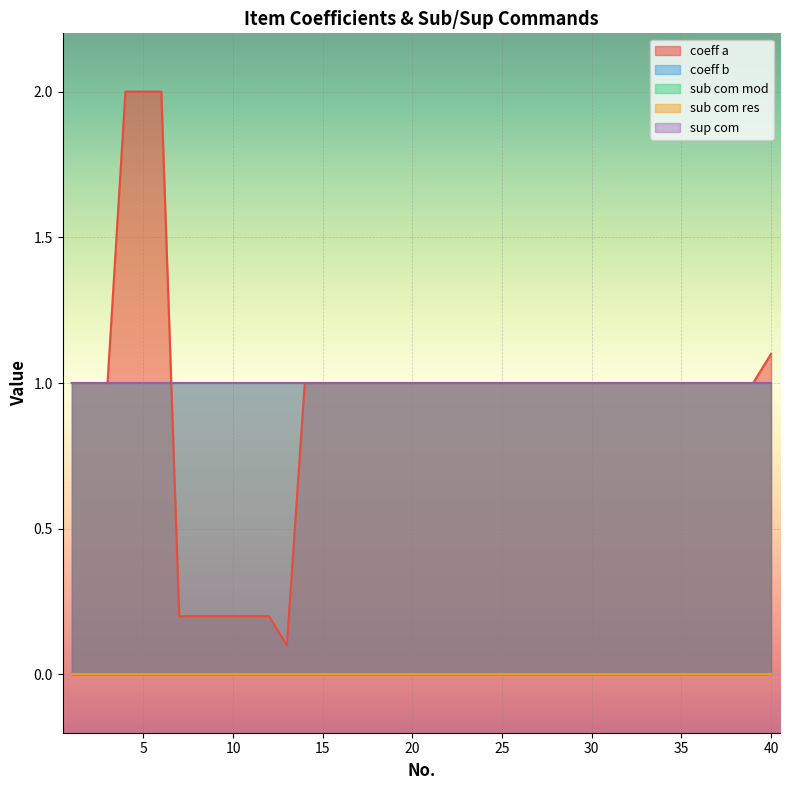

How many series are shown in this chart?

5